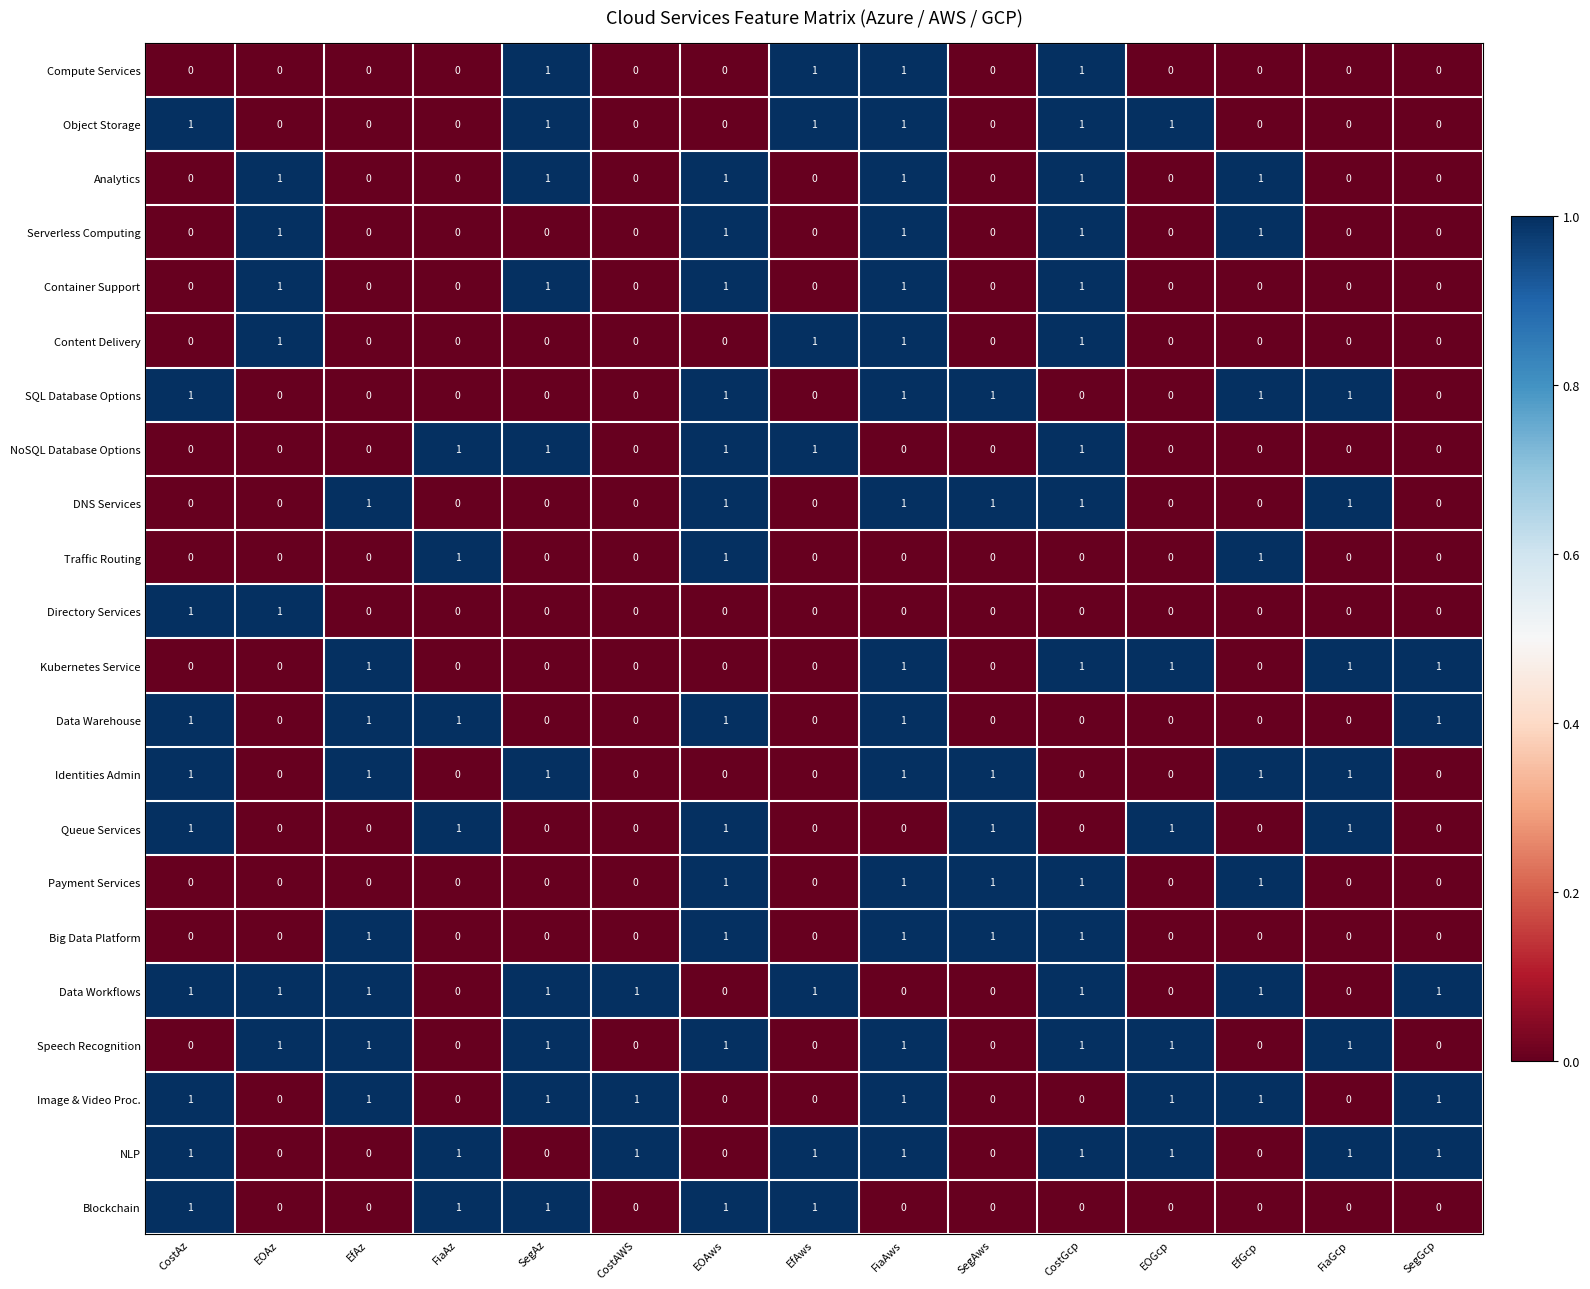

What is the sum of all NLP values?

9